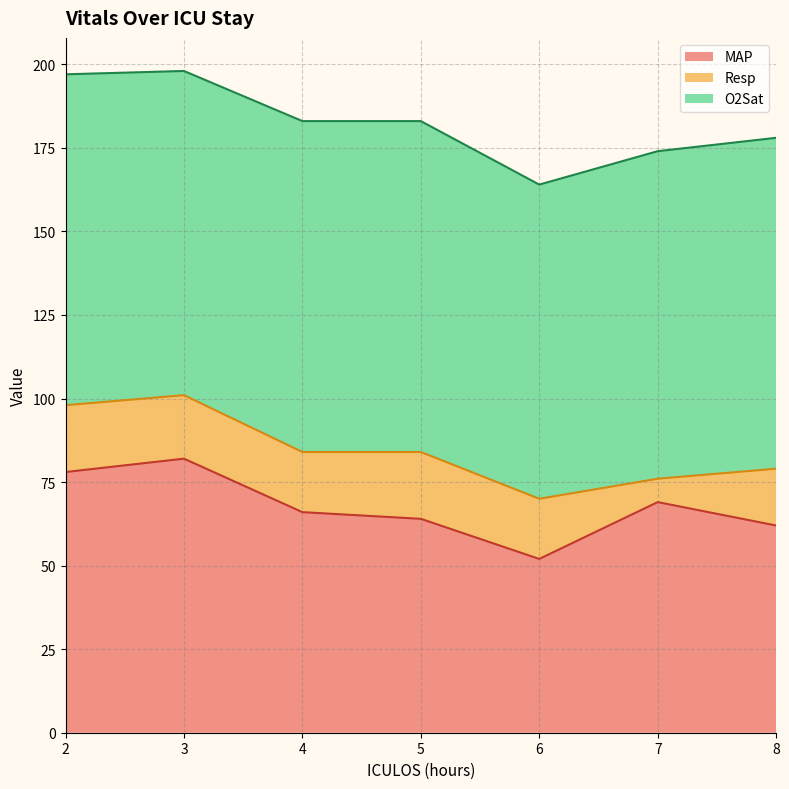

Which series has the largest total across all categories?

O2Sat